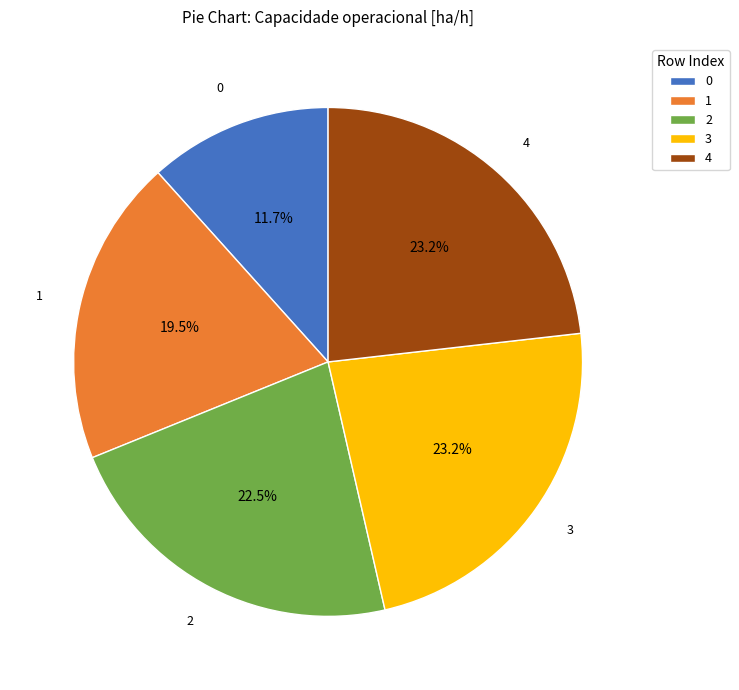

Is it true that 2 is 28% of the pie?

False